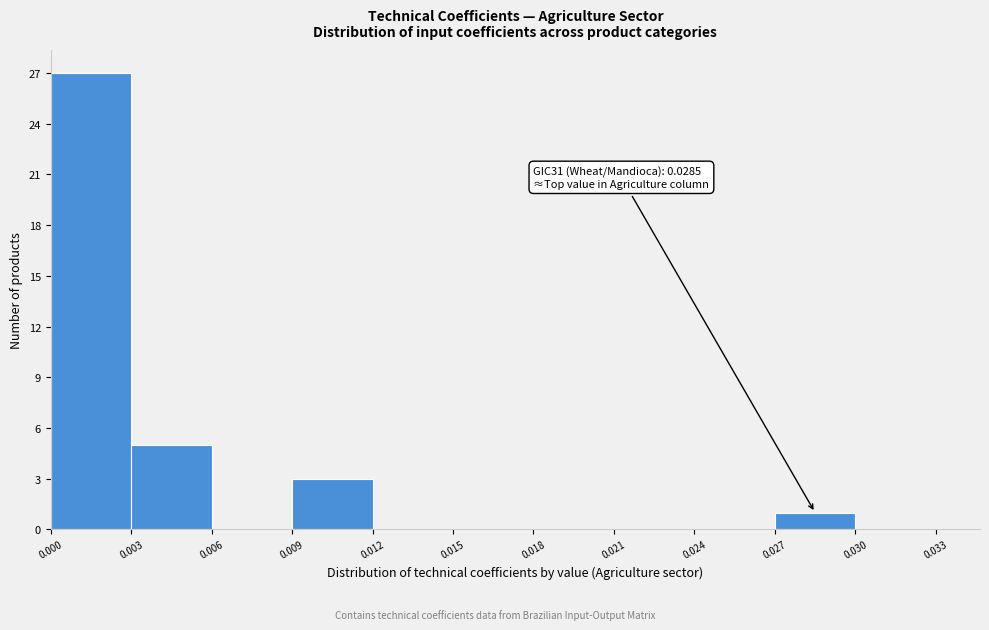

Which range on the x-axis has the tallest bar?

0.000 to 0.003